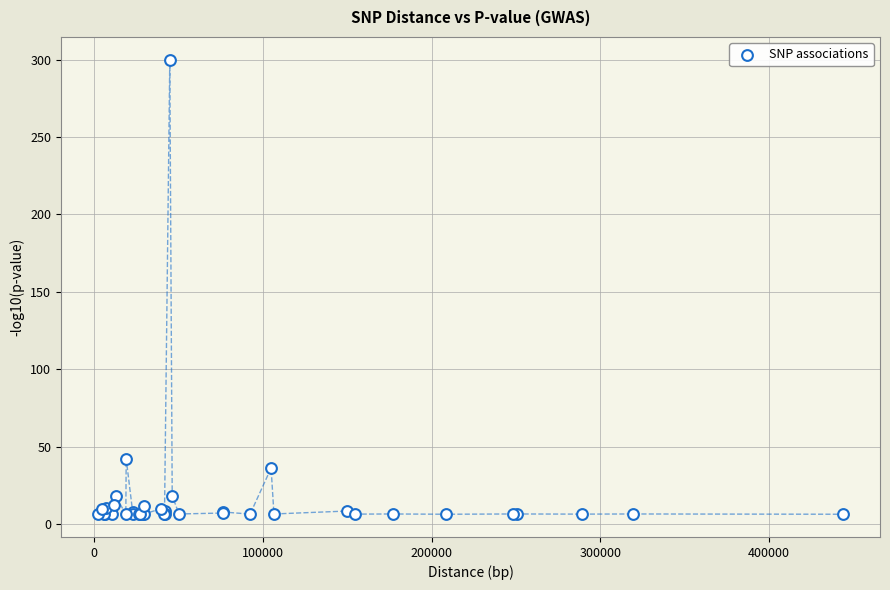

What Y value in the scatter plot is closest to 153?

42.1